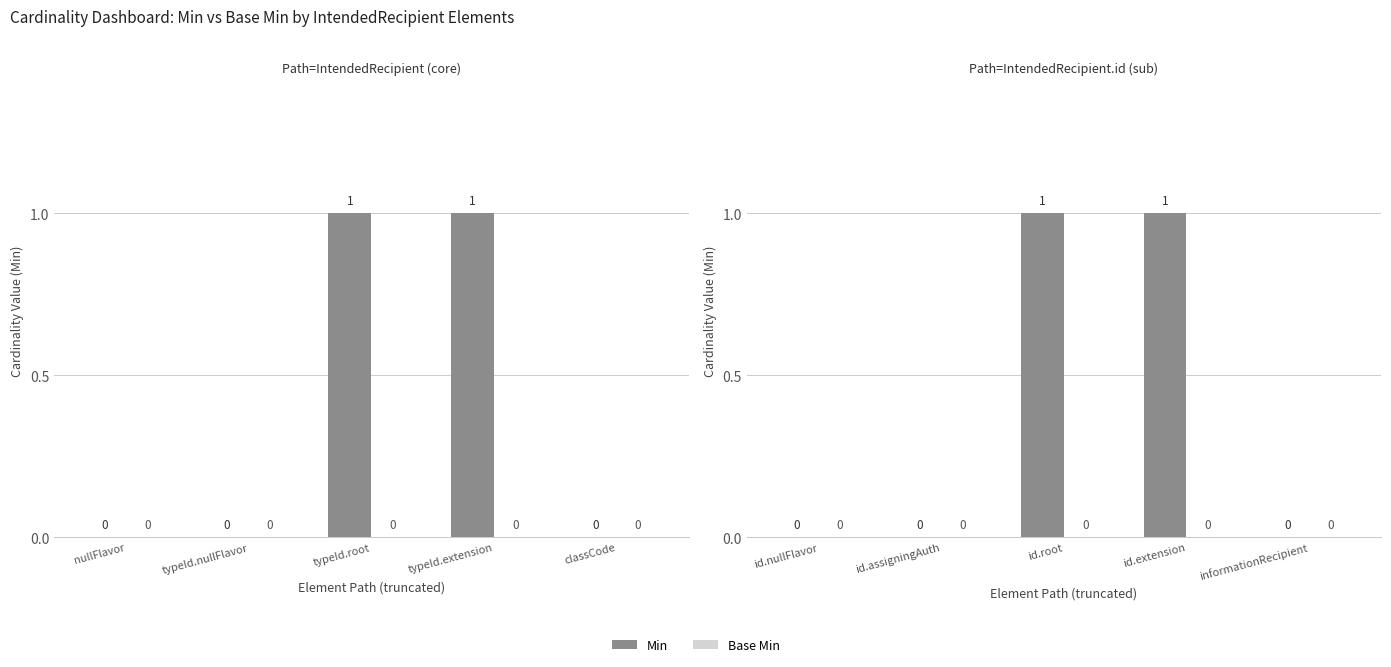

What is the difference between the second highest and minimum values in the Min series?

1